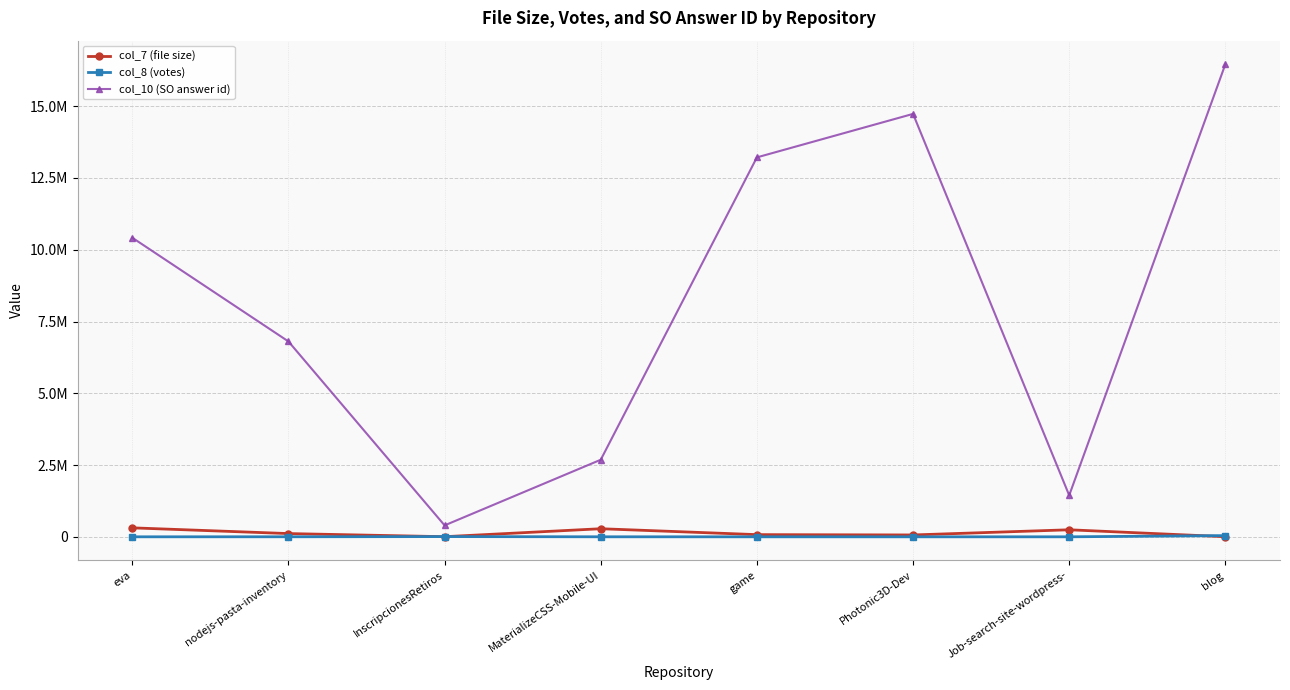

At how many categories does at least one series exceed 13152304?

3